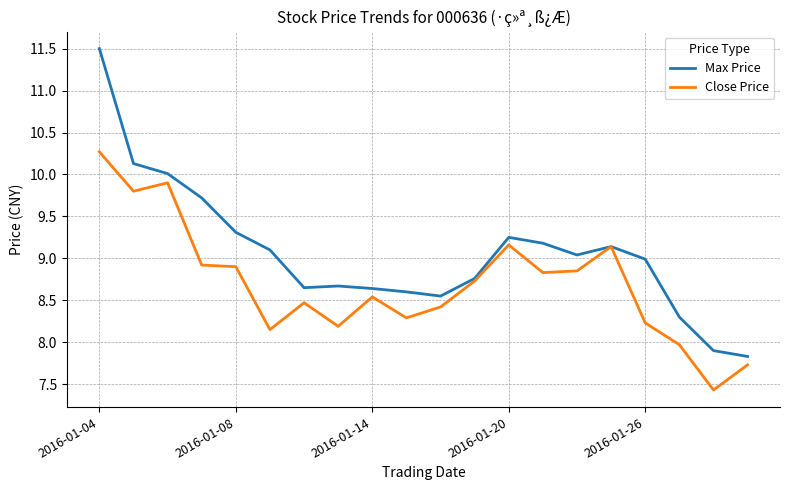

Which series has the largest range (max minus min)?

Max Price